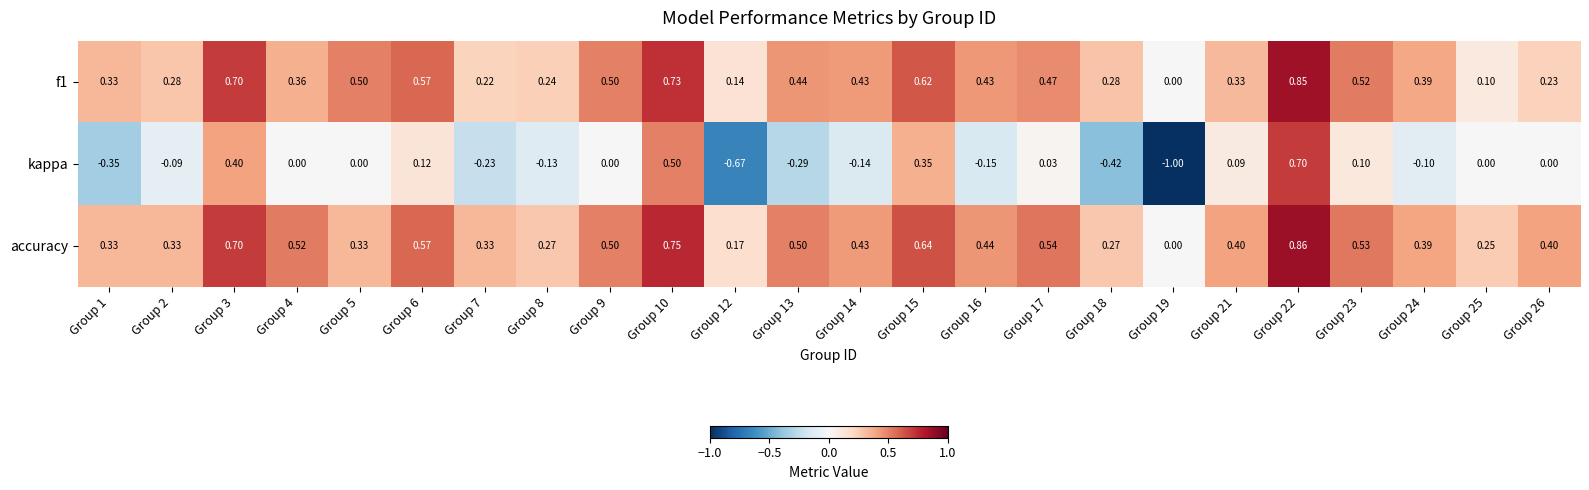

At which category is the sum across all series the highest?

Group 22